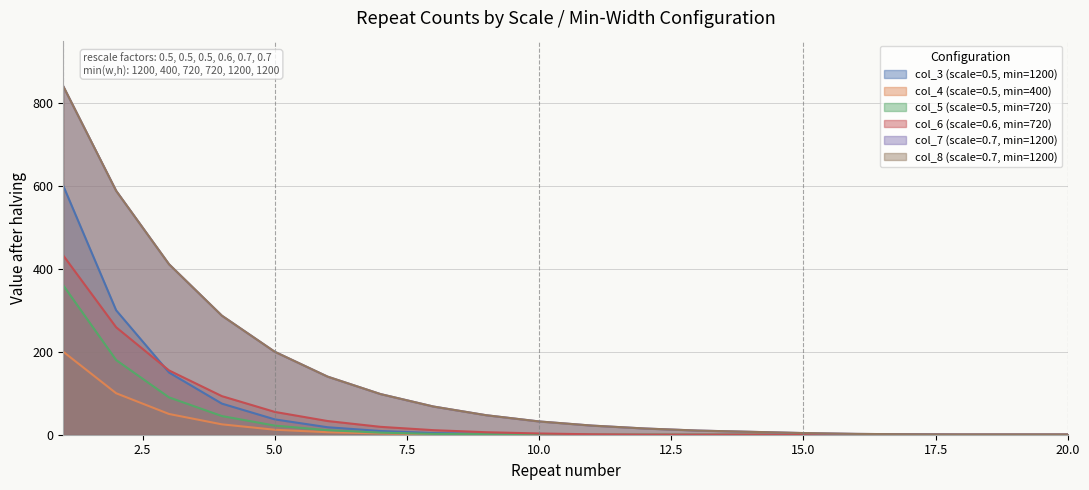

How many distinct data groups are displayed?

6